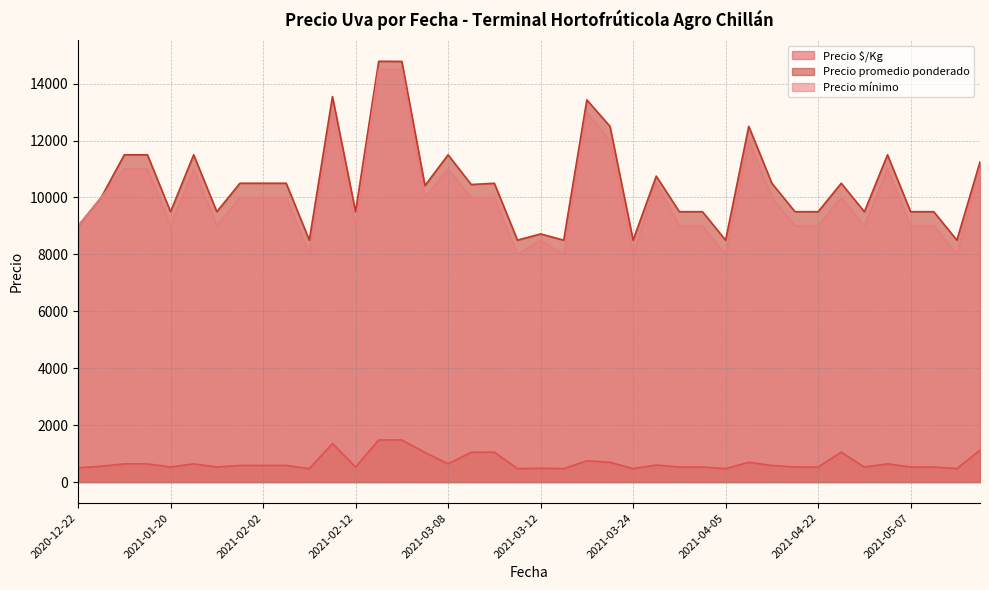

What value does the Precio $/Kg series have at 2021-03-25?

597